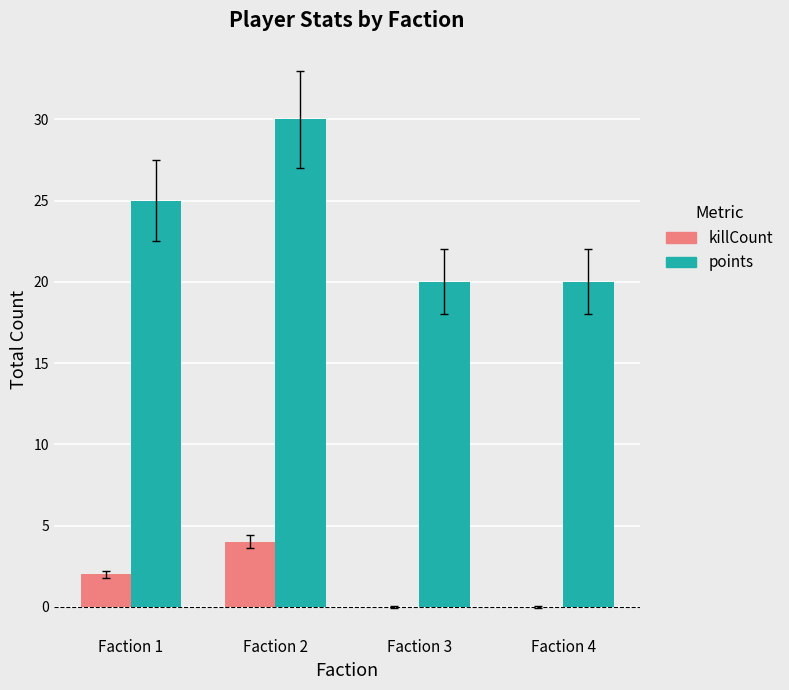

Is it true that points equals 26 at Faction 4?

False